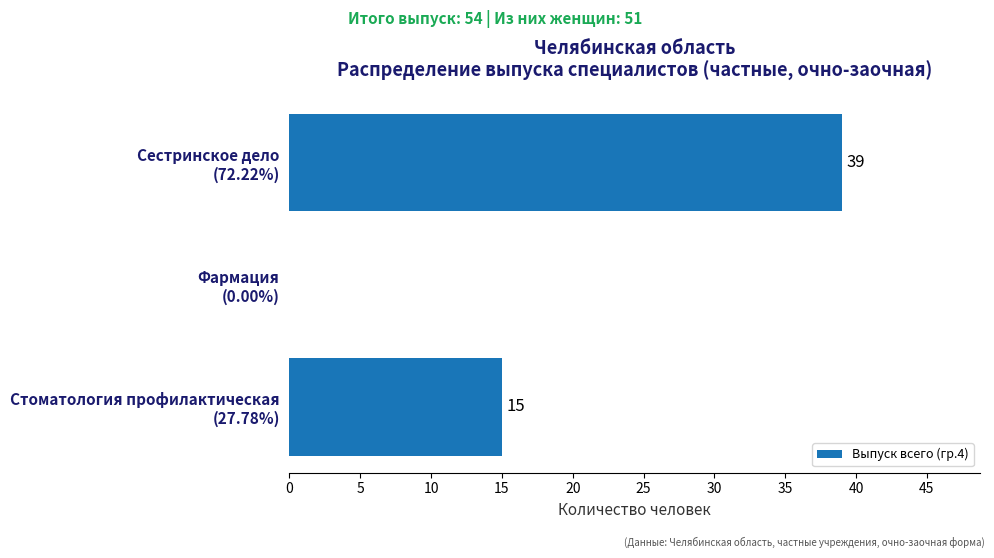

What is the sum of all values?

54